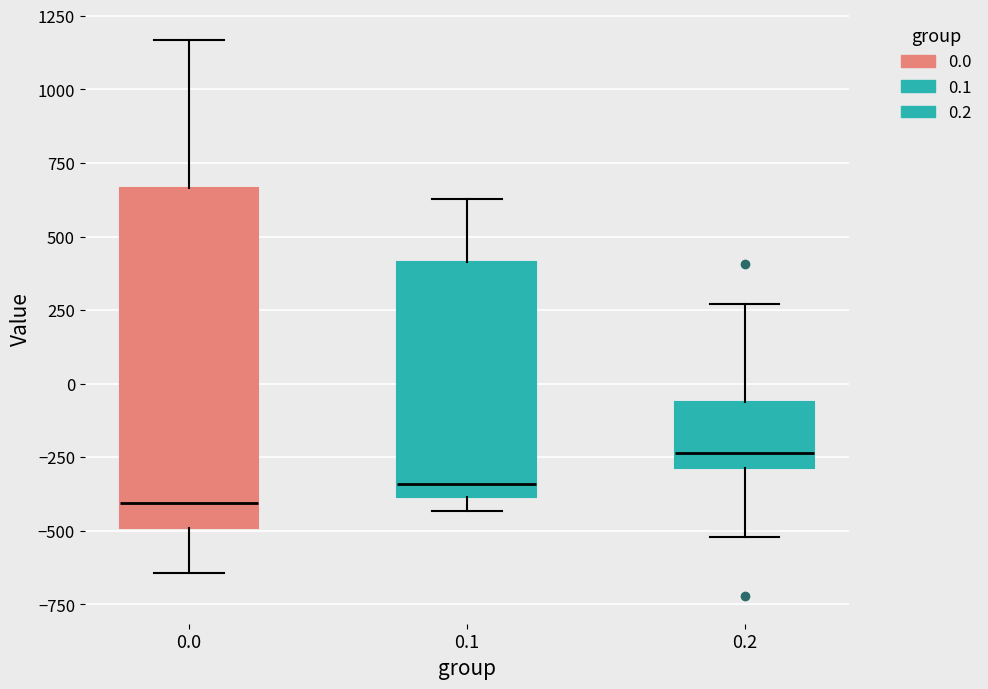

Reading left to right, read every box against the y-axis: the position of its median line, the range the box covers, and the ends of its whiskers. The values are not printed on the chart, so give them approximately, as read against the axis.

0.0: median -400, box -500 to 650, whiskers -650 to 1150
0.1: median -350, box -400 to 400, whiskers -450 to 650
0.2: median -250, box -300 to -50, whiskers -500 to 250